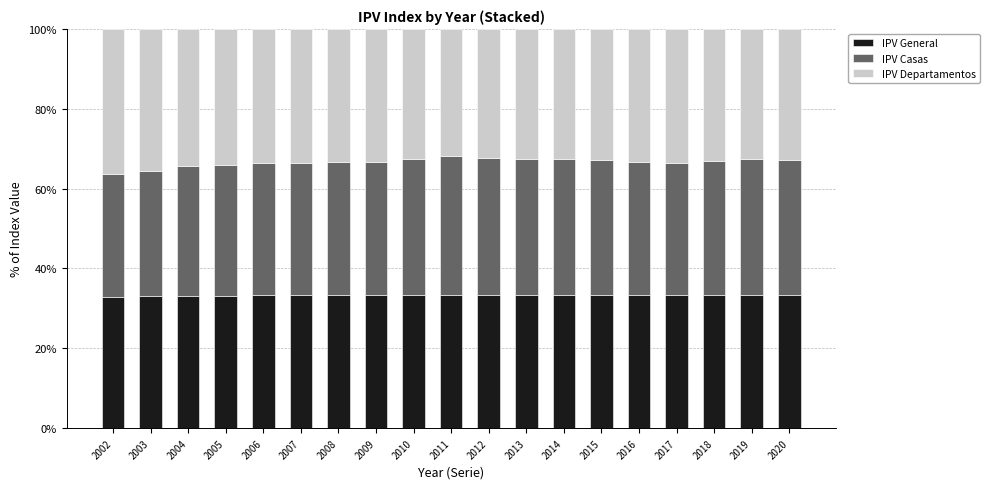

True or false: IPV General has a value of 12.2 at 2010.

False